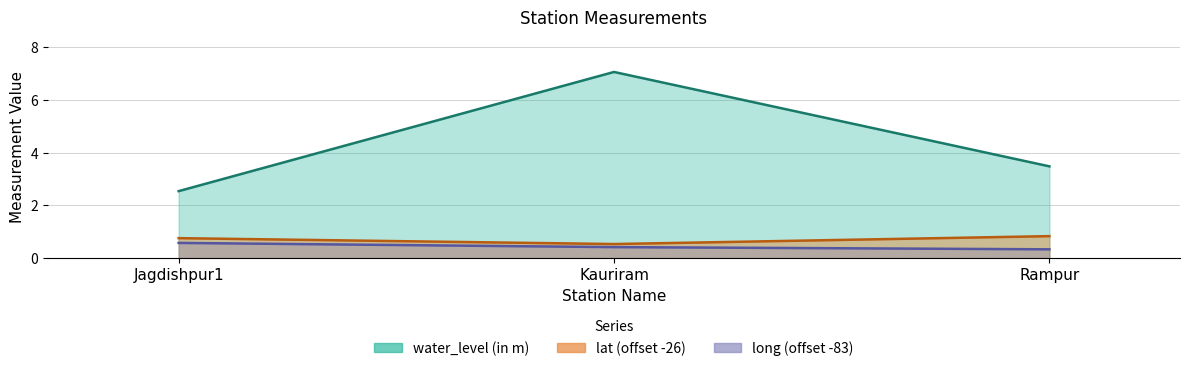

Reading left to right, list all the values displayed in this chart.

water_level (in m): Jagdishpur1=2.5	Kauriram=7.1	Rampur=3.5
lat: Jagdishpur1=0.8	Kauriram=0.5	Rampur=0.8
long: Jagdishpur1=0.6	Kauriram=0.4	Rampur=0.3